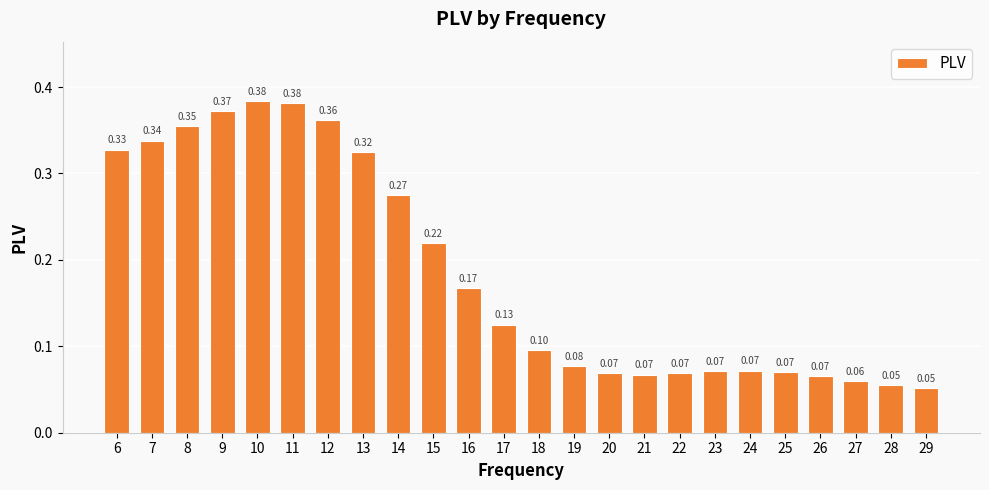

What is the sum of all values?

4.5